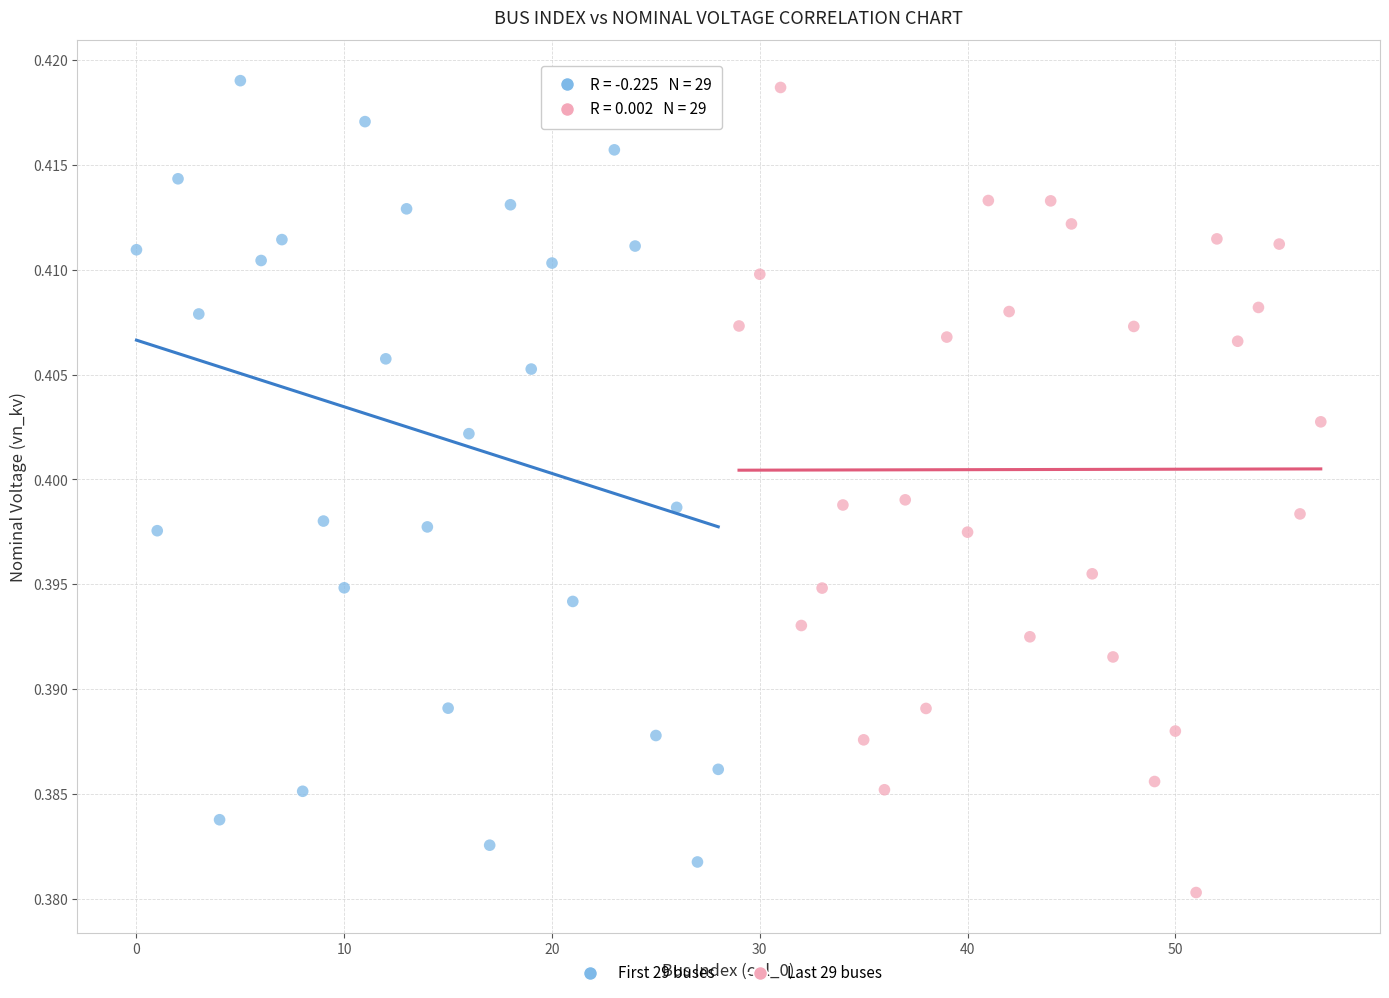

What are all the series names shown in the legend?

First 29 buses, Last 29 buses